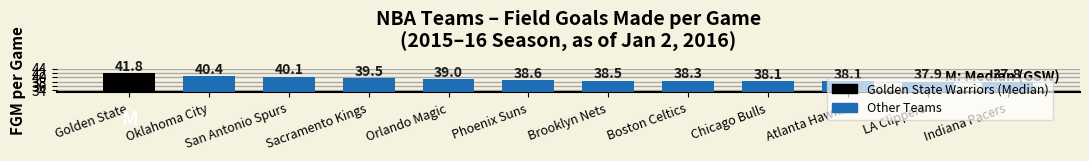

What is the difference between the maximum and minimum values?

4.0